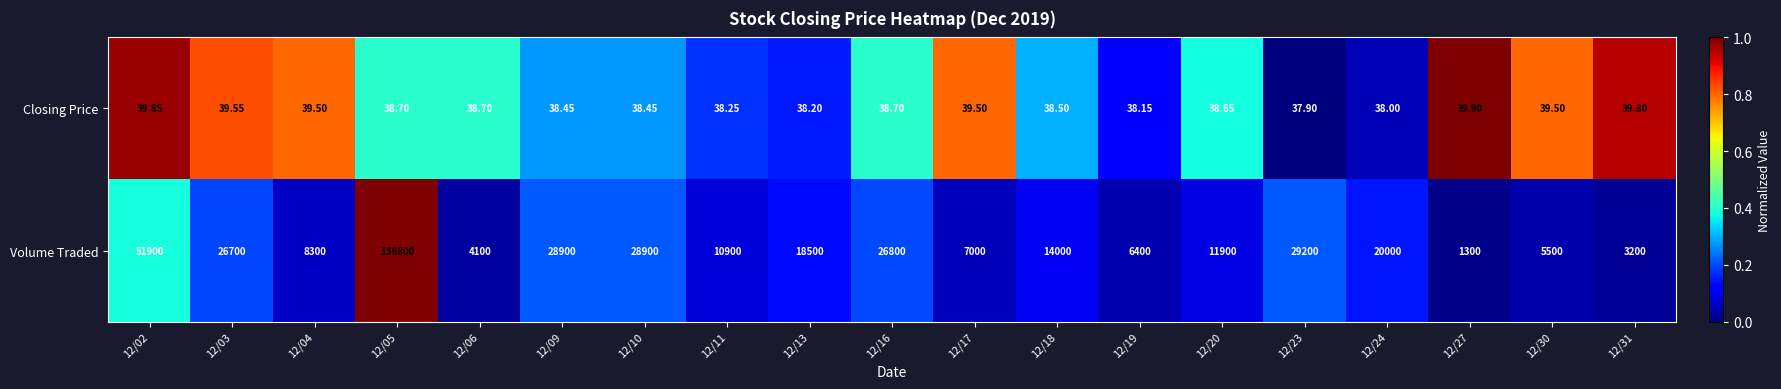

List the series in order of their peak value, lowest first.

Closing Price, Volume Traded